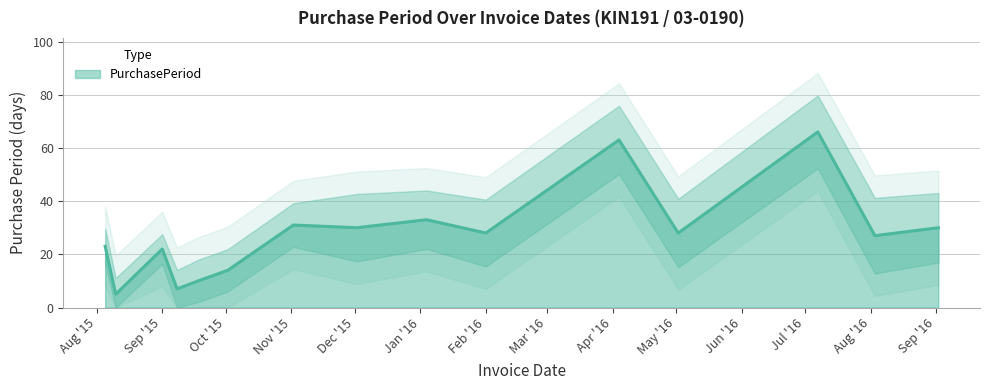

What is the maximum value for PurchasePeriod?

66